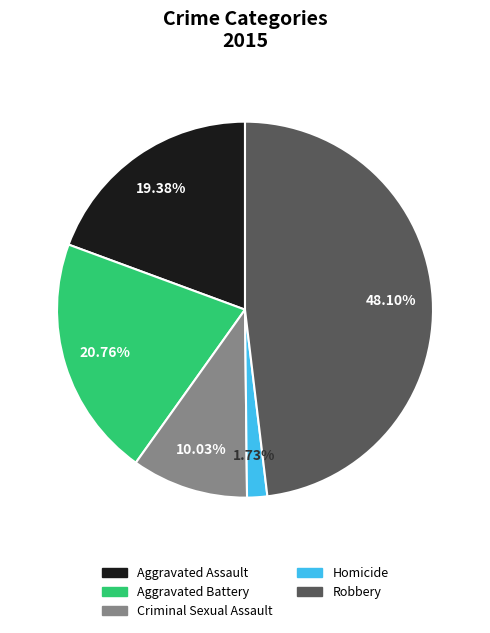

To the nearest percent, what portion does Aggravated Assault represent?

19%